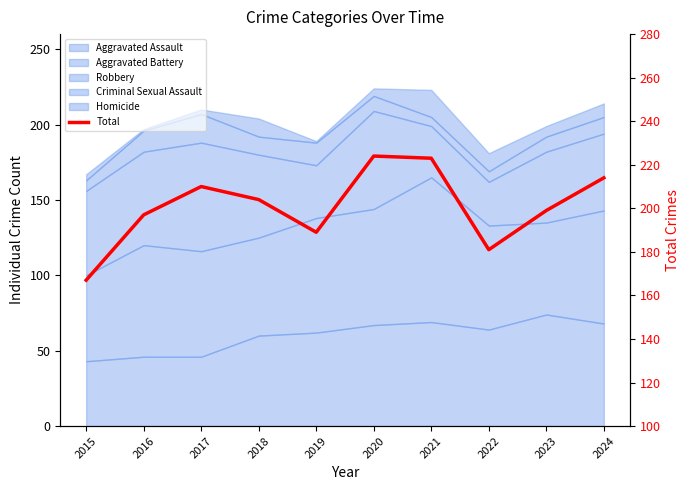

Which has a higher value, 2016 or 2021?

2021